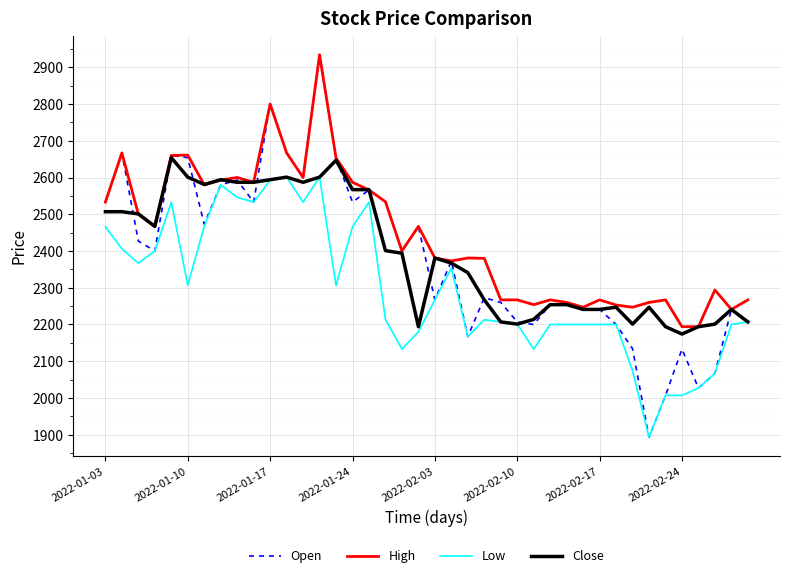

At how many categories does at least one series exceed 2787?

2